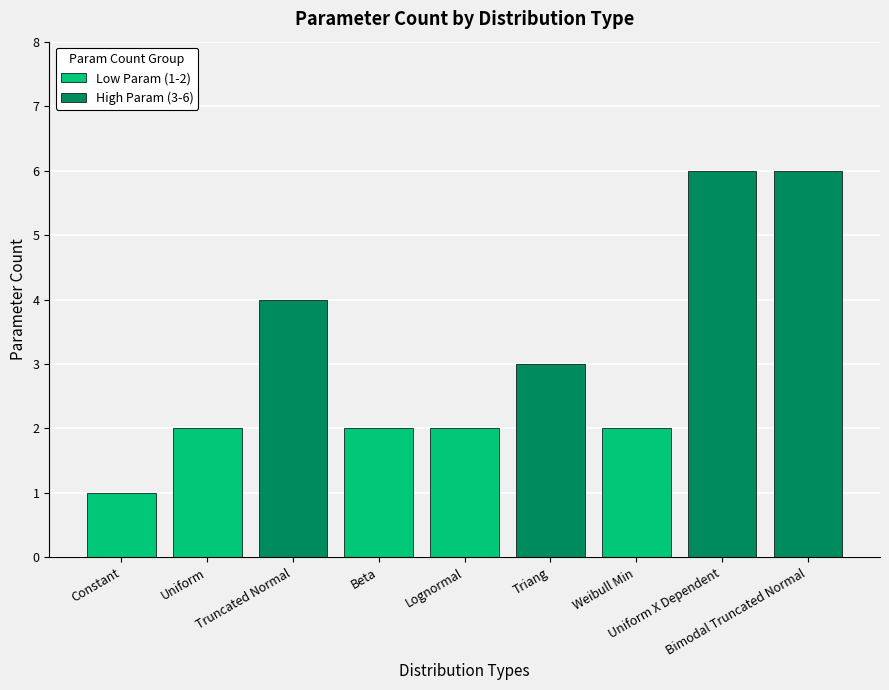

What is the sum of all values?

28